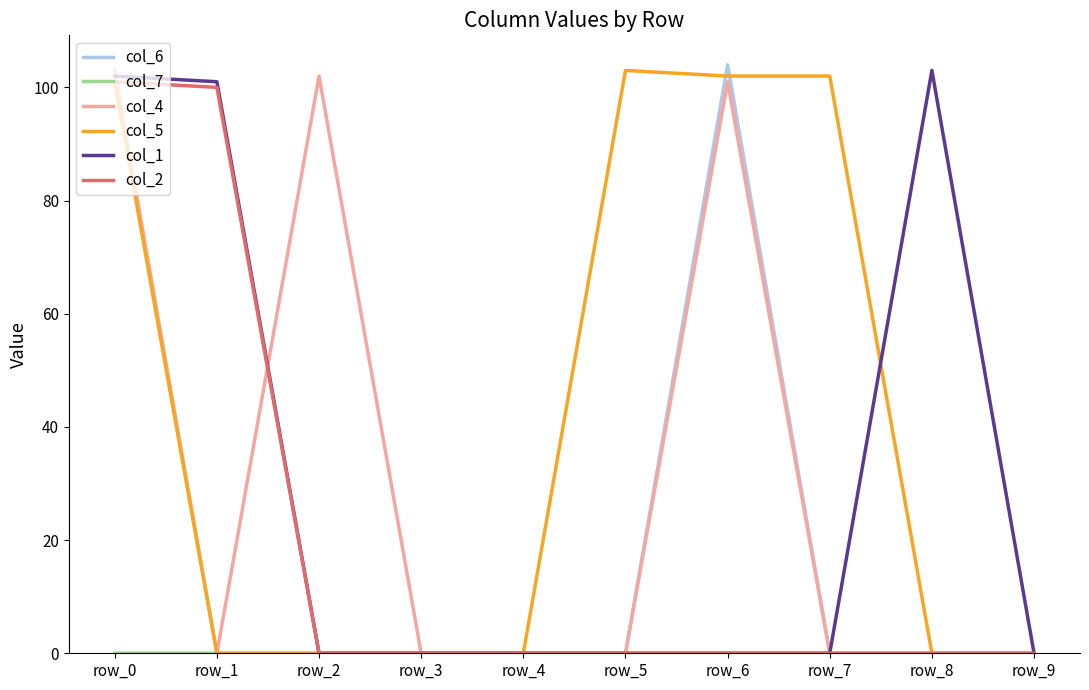

Which series changed the most between row_3 and row_8?

col_1